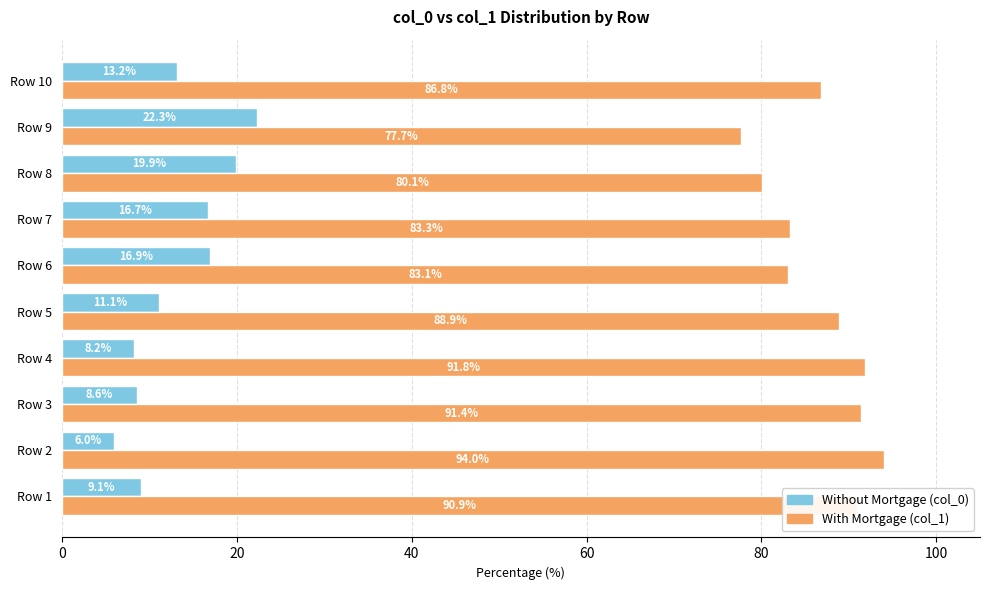

What is the minimum value shown in the chart?

6.0